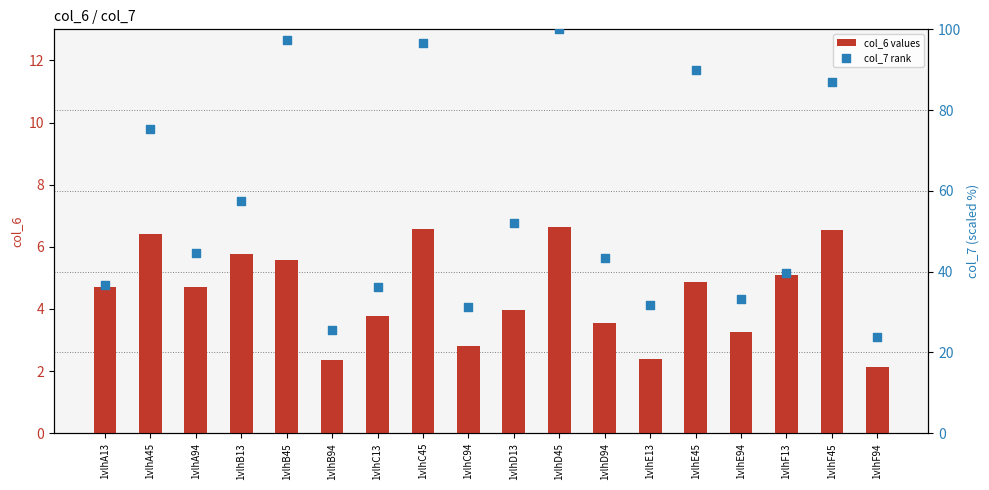

Which series contains the lowest Y value?

col_6 values